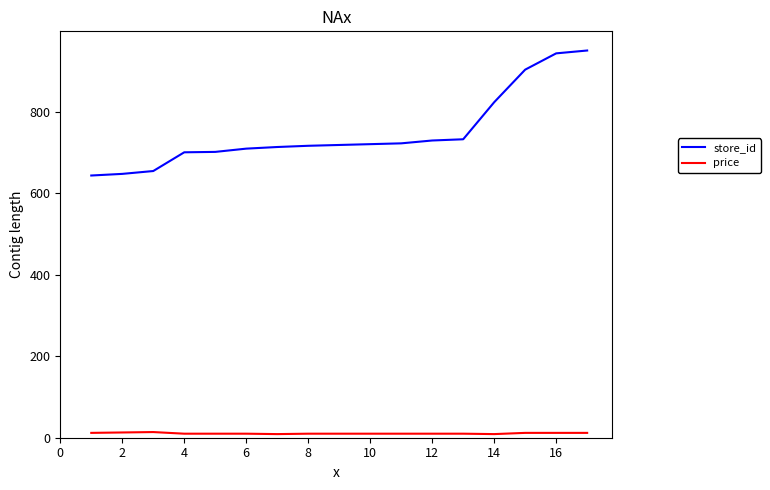

Is this an area chart (filled region under the line)?

No